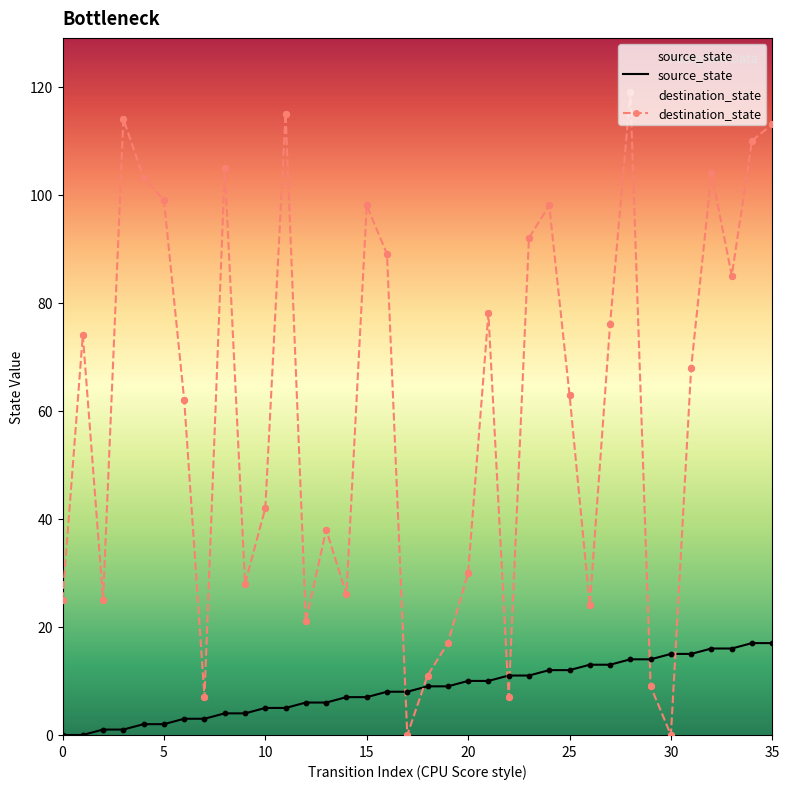

What is the total value across all series at 29?

23